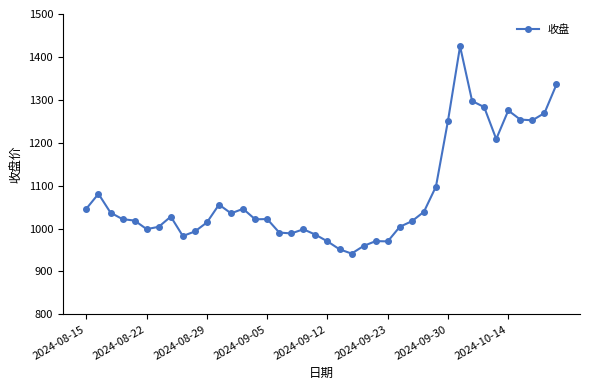

What is the value of the 35th point from the left?

1208.6